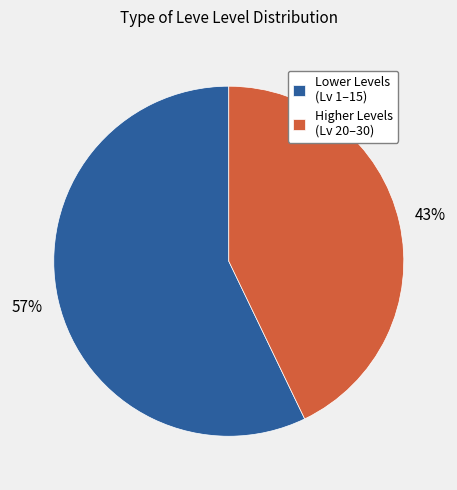

How many segments does this pie chart have?

2